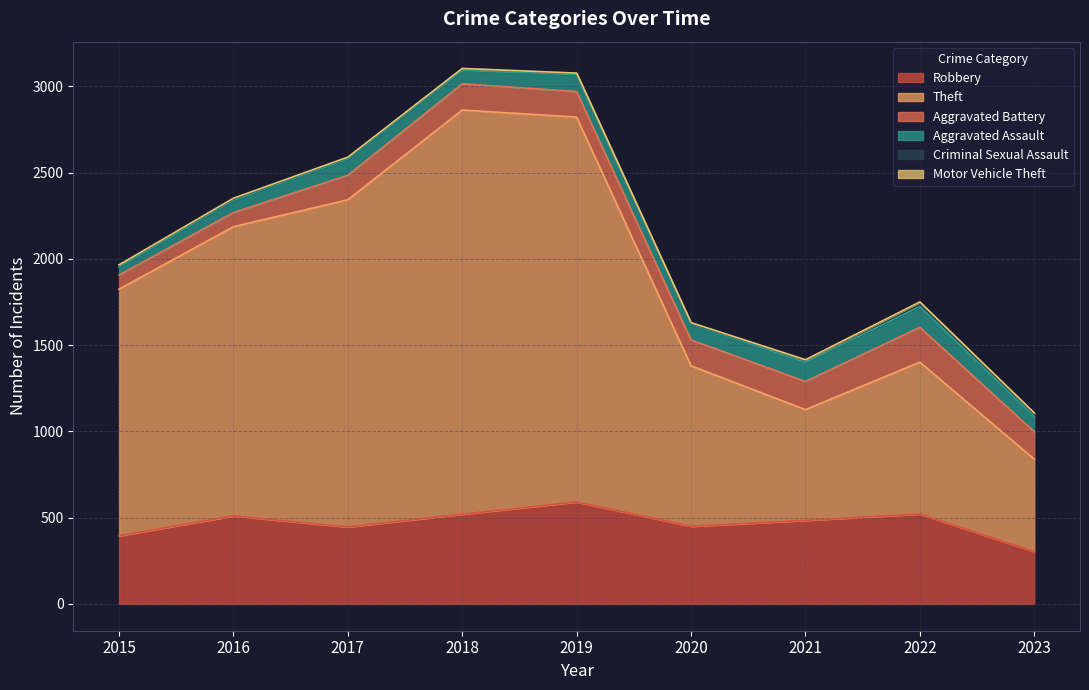

Count the number of categories in the chart.

9